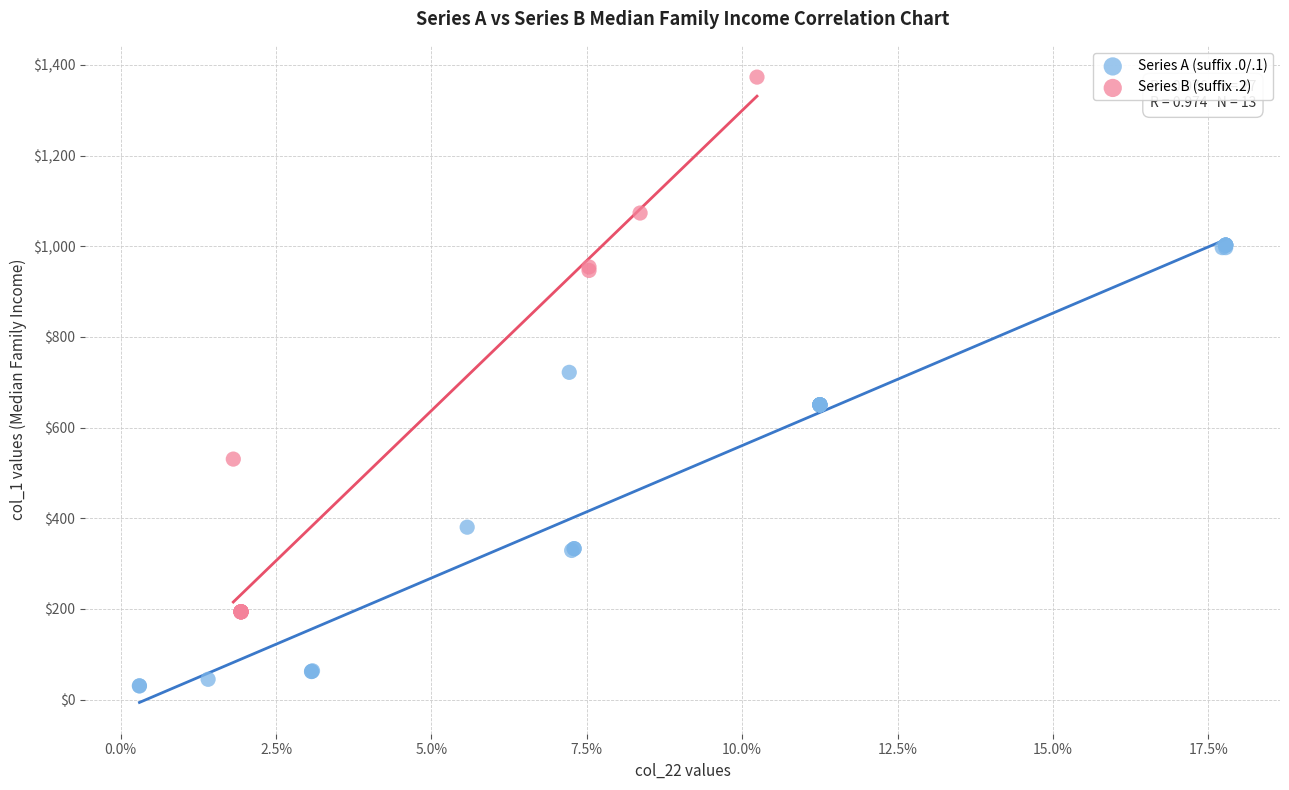

Which series contains the highest Y value?

Series B (suffix .2)